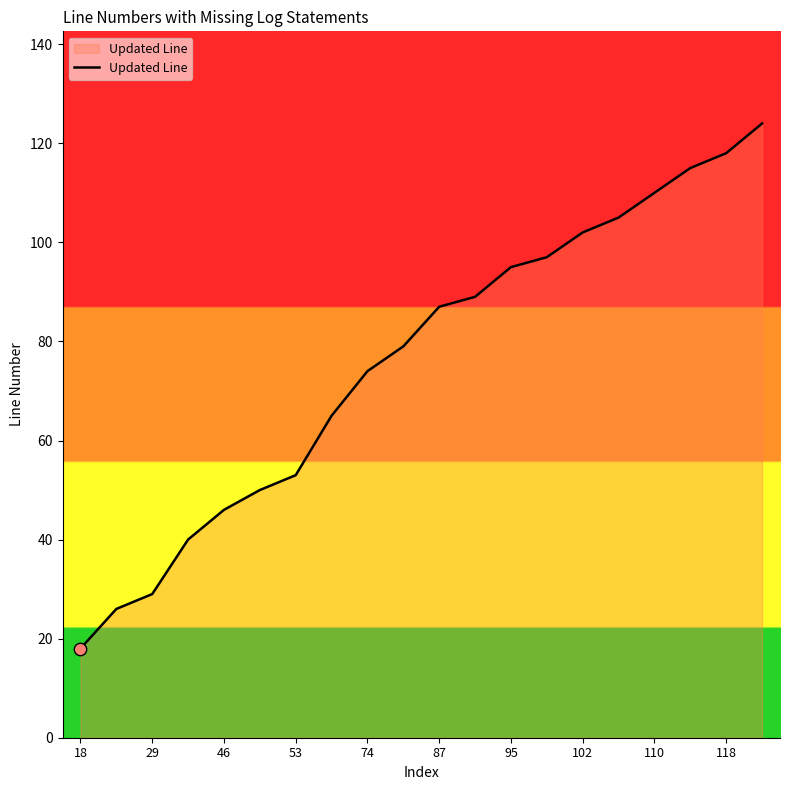

What is the greatest value displayed?

124